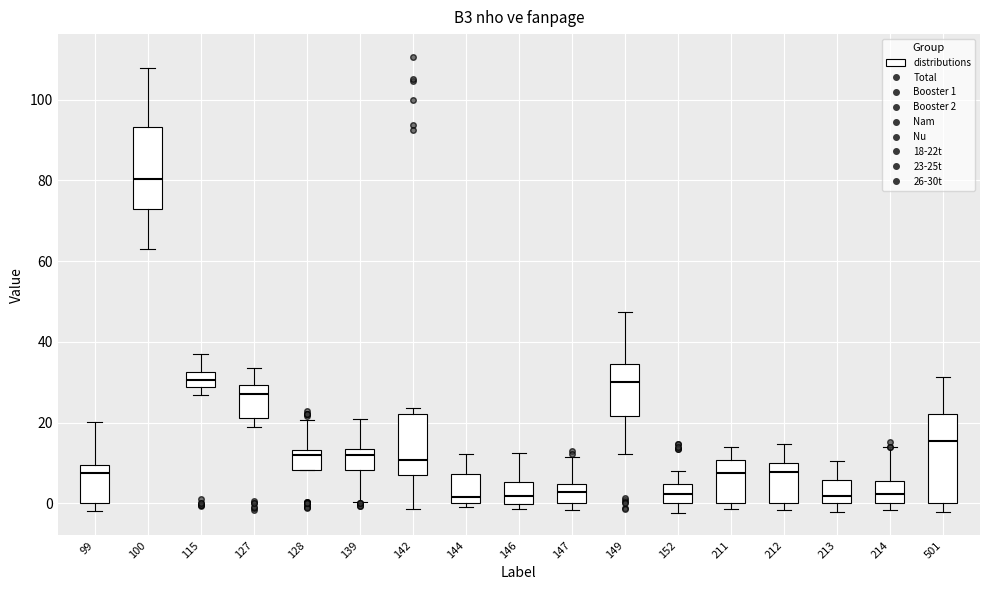

Which box's median line is the highest?

100